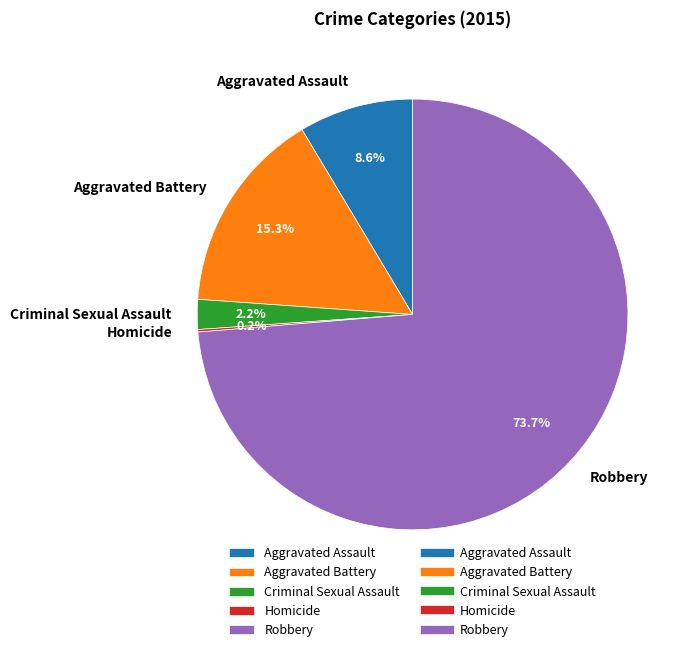

Is the sum of Aggravated Battery and Aggravated Assault greater than half?

No